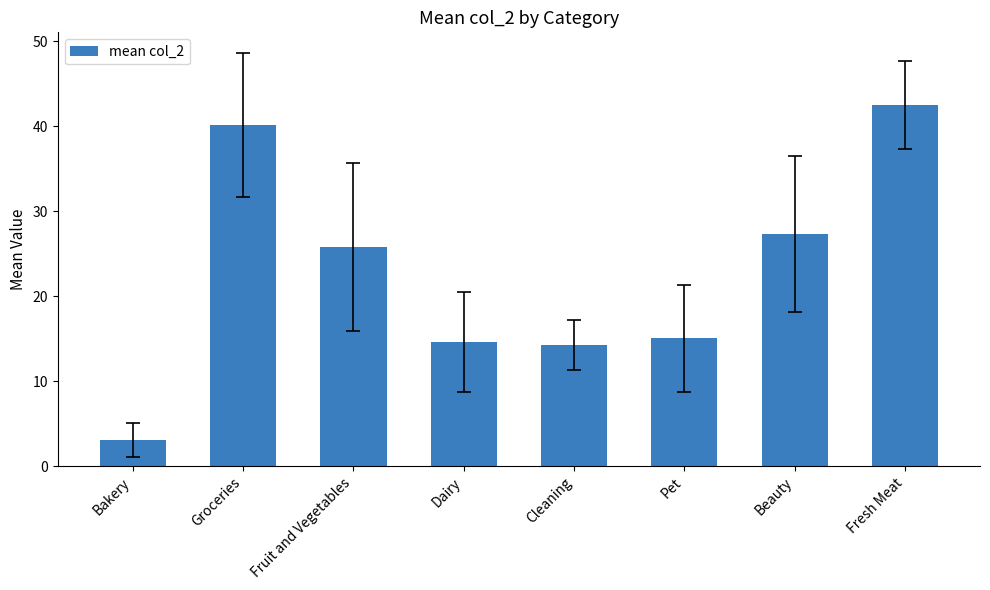

What position from the right is Pet?

3